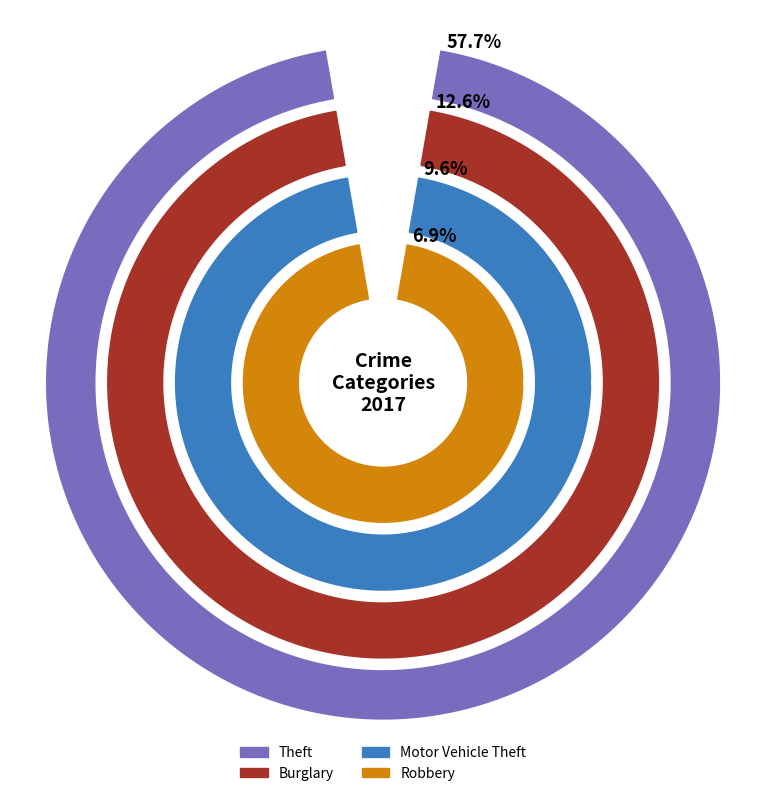

True or false: Arson accounts for 12% of the total.

False